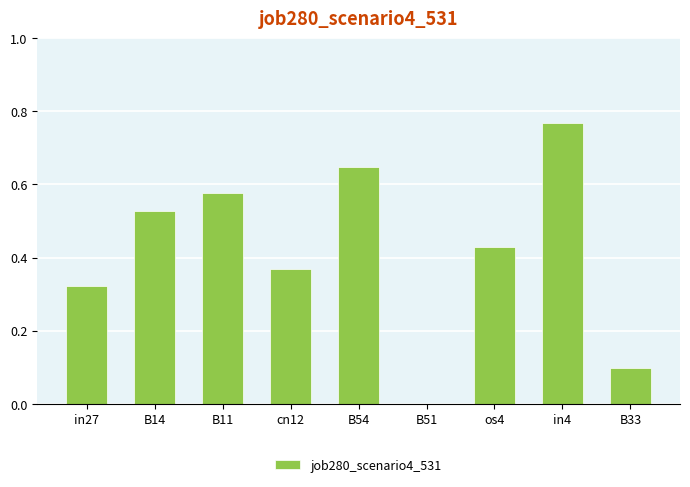

Between B33 and in4, which is larger?

in4